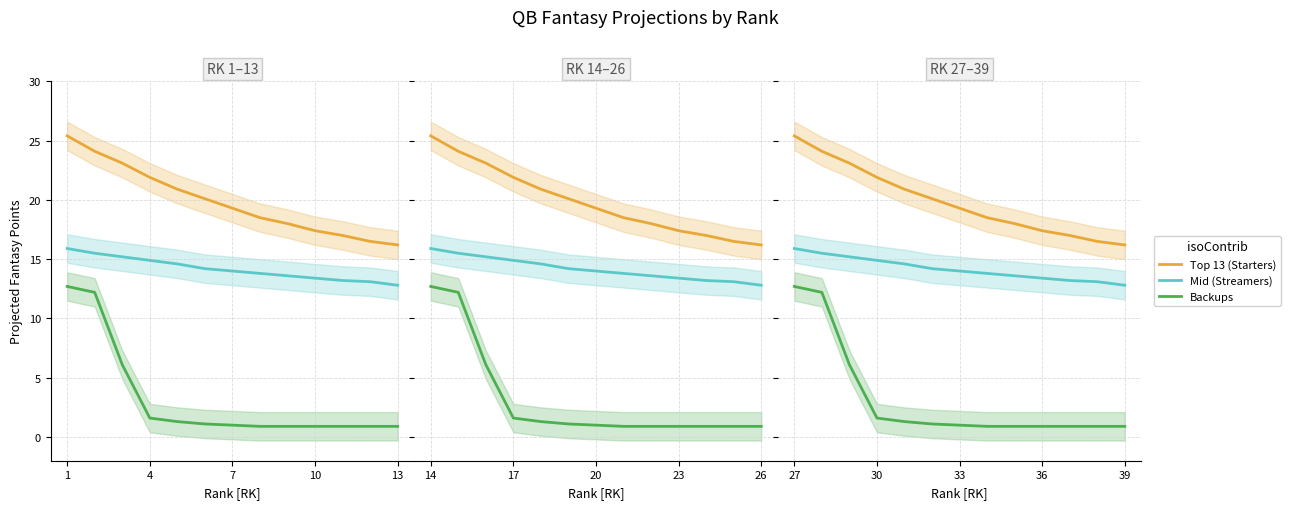

At how many categories does at least one series exceed 25?

1